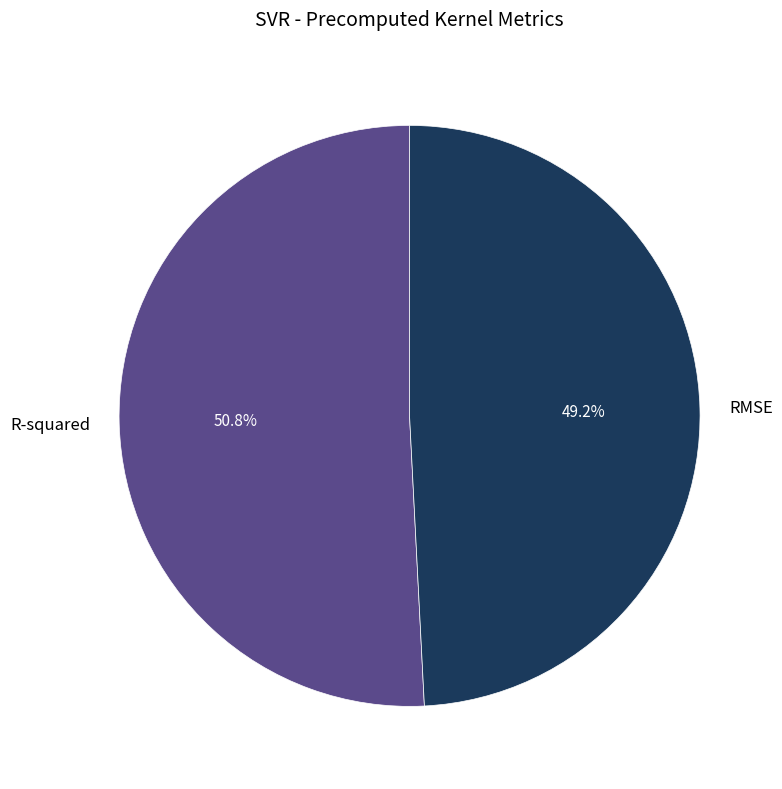

To the nearest percent, what is the average slice percentage?

50%